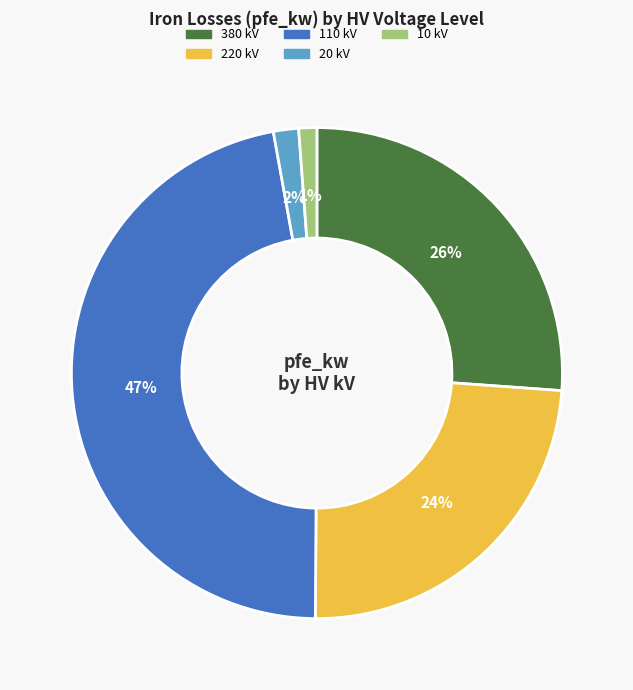

Do 220 kV and 110 kV together represent more than half of the pie?

Yes